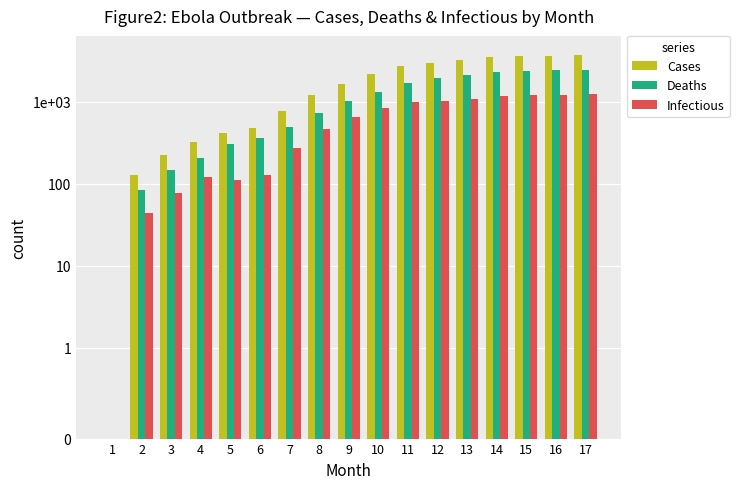

What are all the series names shown in the legend?

Cases, Deaths, Infectious